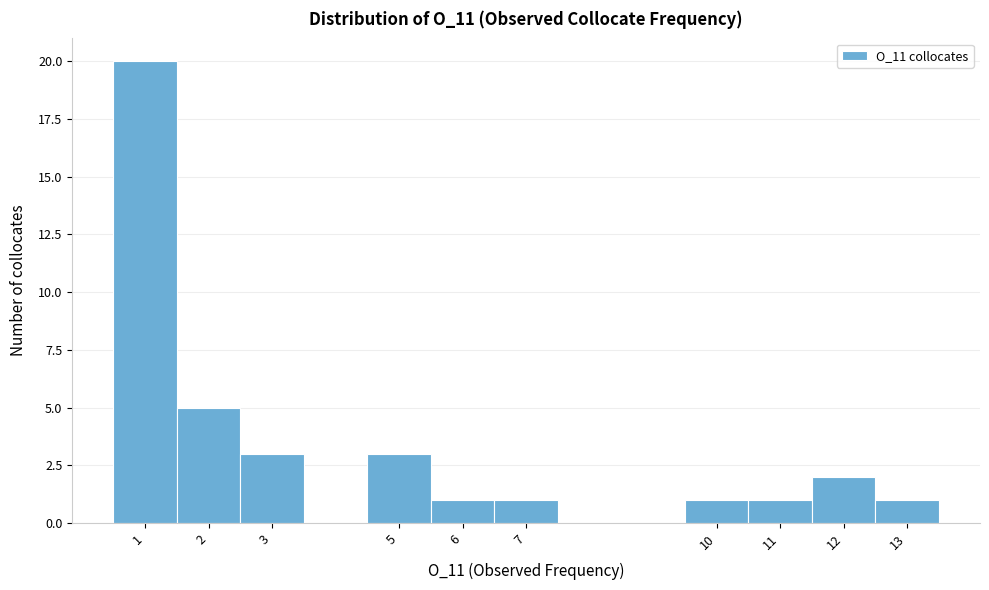

Over which range of the x-axis is the bar tallest?

0.5 to 1.5